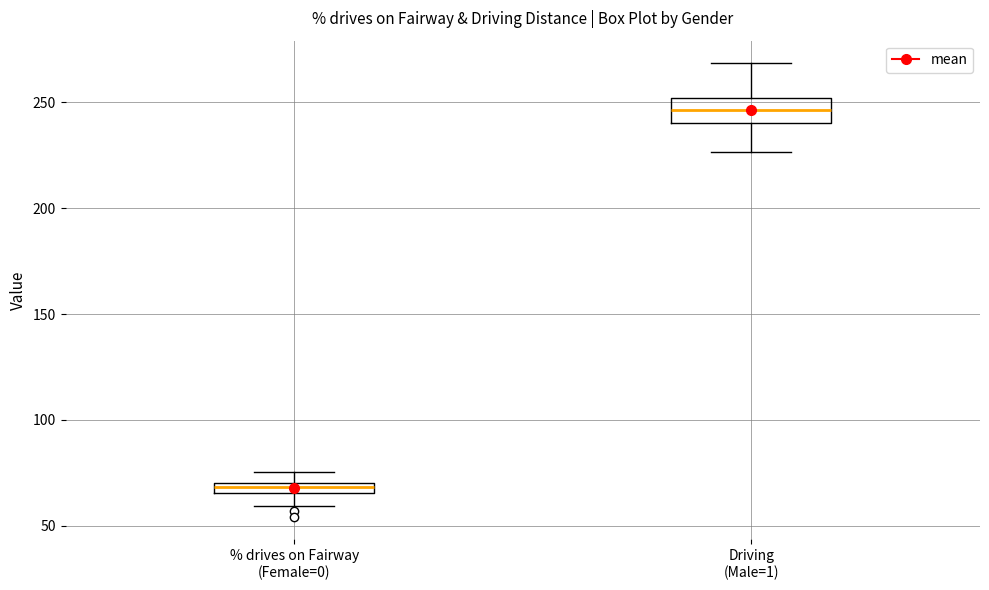

Where is the lower edge of the box for Driving (Male=1) on the y-axis? The values are not printed on the chart, so give them approximately, as read against the axis.

240